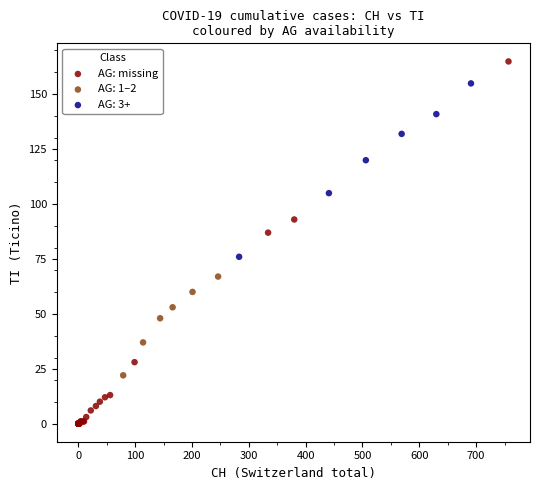

Which series reaches the maximum Y coordinate?

AG: missing